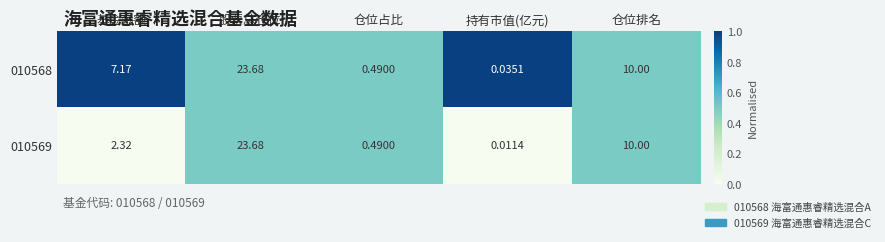

Which category has the lowest value in the 010569 series?

持有市值(亿元)